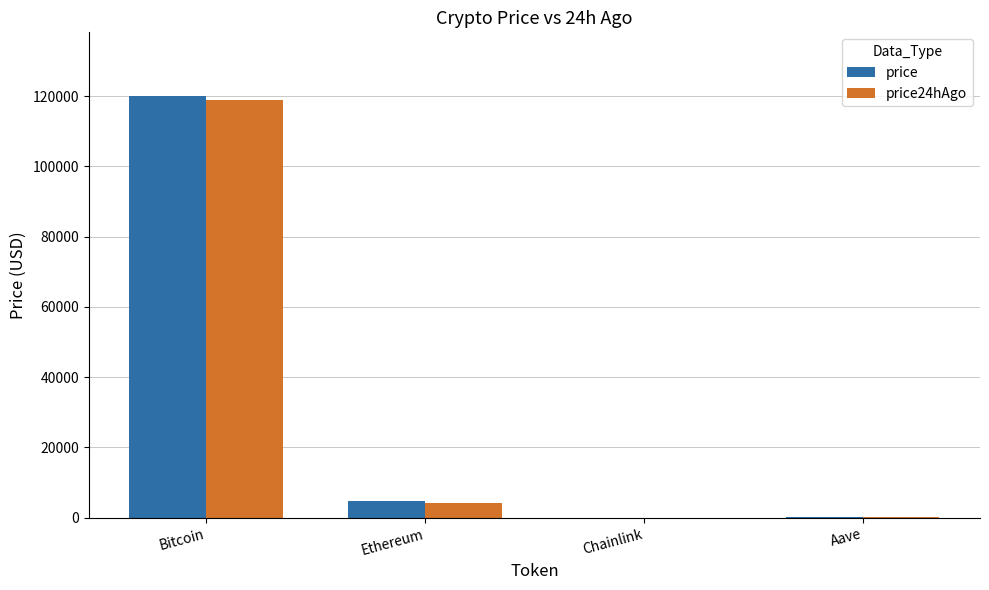

Which series changed the most between Bitcoin and Ethereum?

price